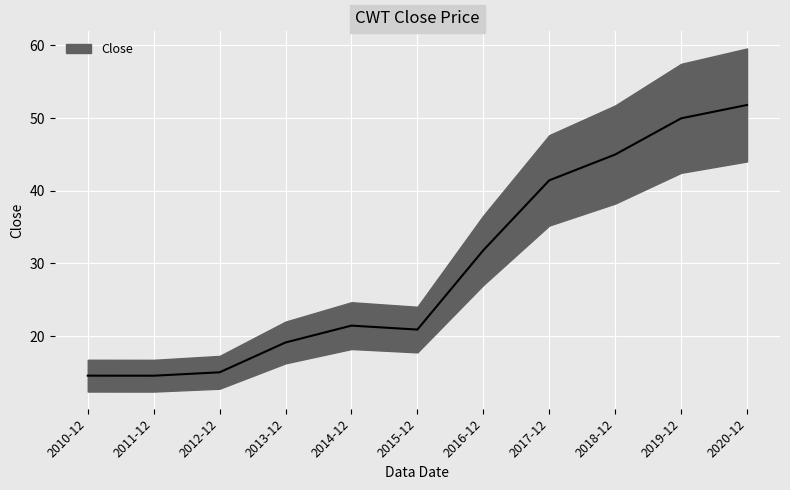

True or false: the data shows 14.6 at 2010-12.

True